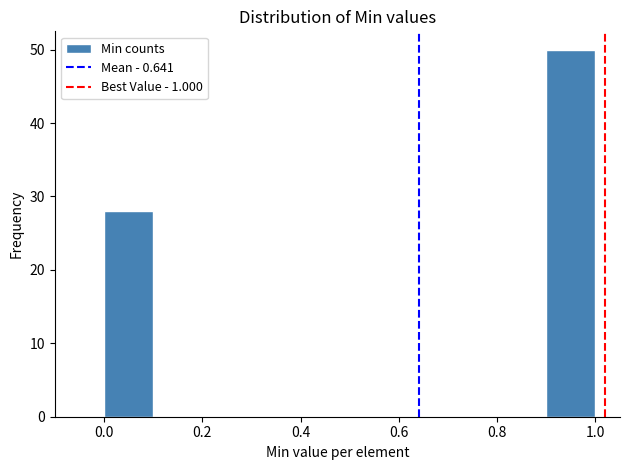

Reading left to right, list every bar in this chart as the range it spans on the x-axis followed by its height. The values are not printed on the chart, so give them approximately, as read against the axis.

0.0 to 0.1: 28
0.1 to 0.2: 0
0.2 to 0.3: 0
0.3 to 0.4: 0
0.4 to 0.5: 0
0.5 to 0.6: 0
0.6 to 0.7: 0
0.7 to 0.8: 0
0.8 to 0.9: 0
0.9 to 1.0: 50